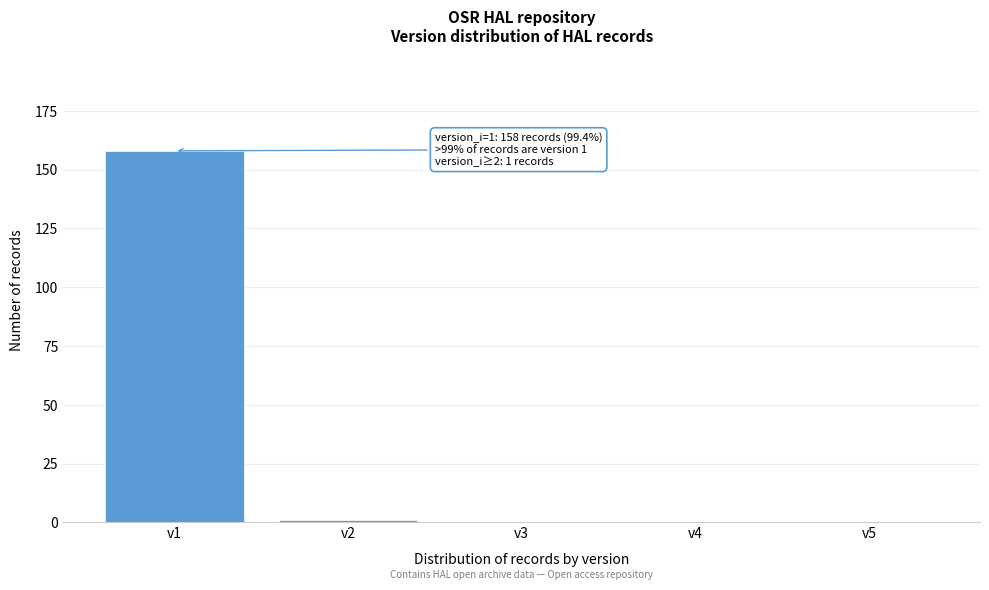

Reading right to left, list all the values displayed in this chart.

v5=0	v4=0	v3=0	v2=1	v1=158